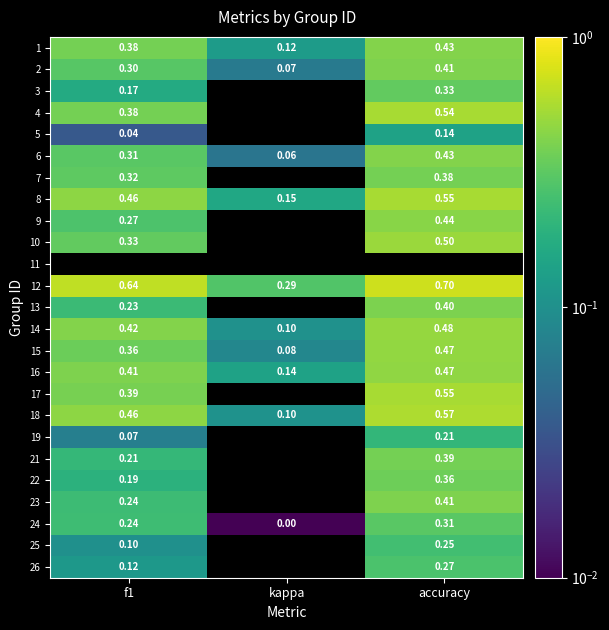

Is the value of 12 at accuracy greater than the value of 4 at f1?

Yes